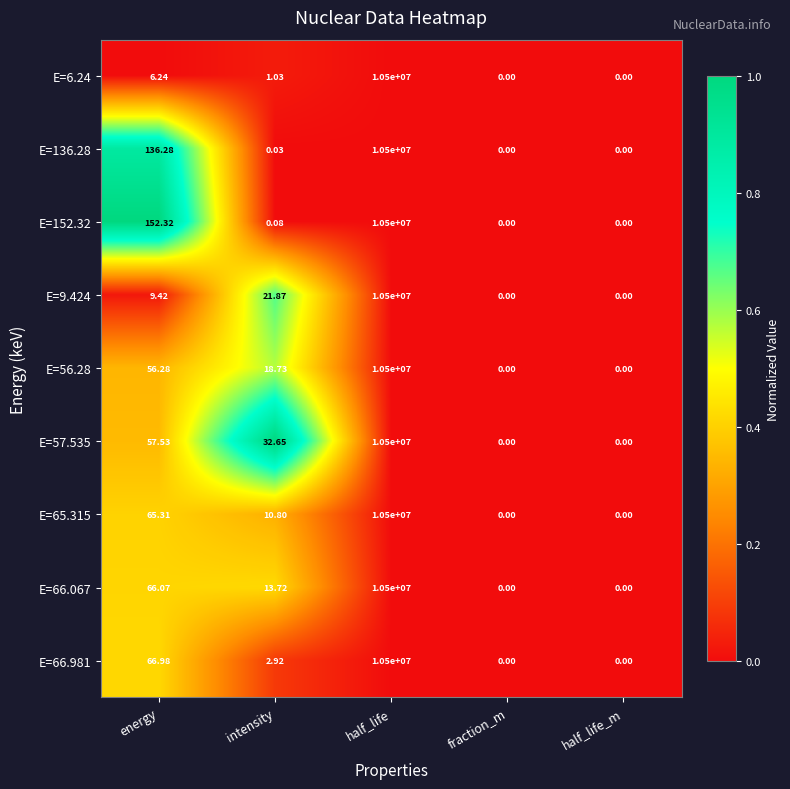

Is the value of E=66.067 at energy greater than the value of E=9.424 at energy?

Yes